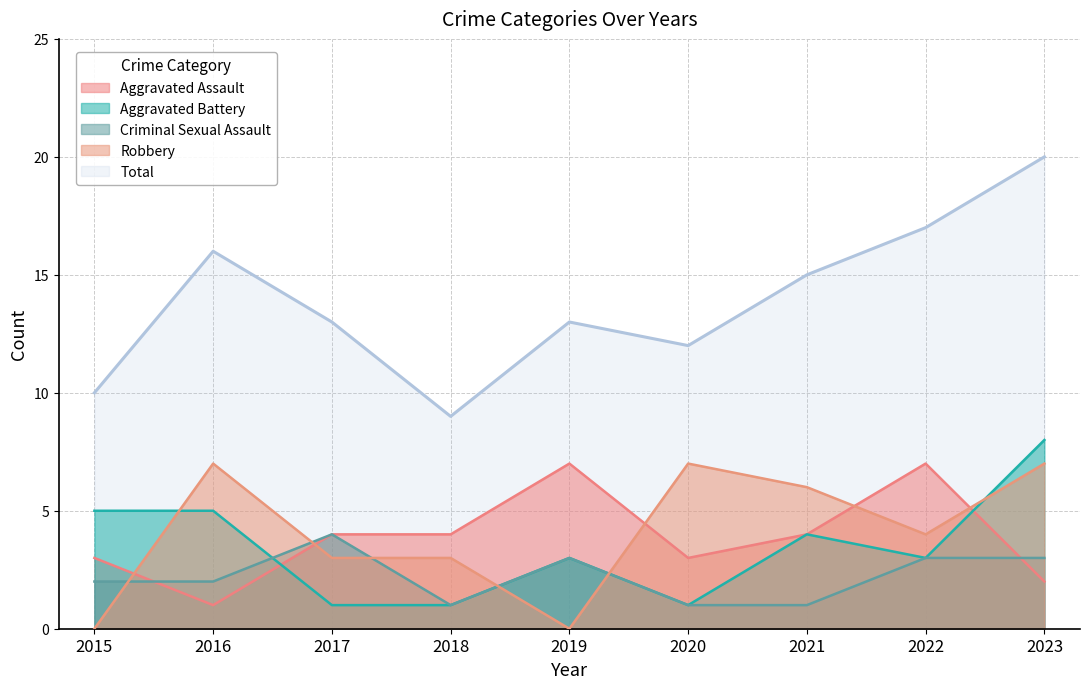

What are all the series names shown in the legend?

Aggravated Assault, Aggravated Battery, Criminal Sexual Assault, Robbery, Total